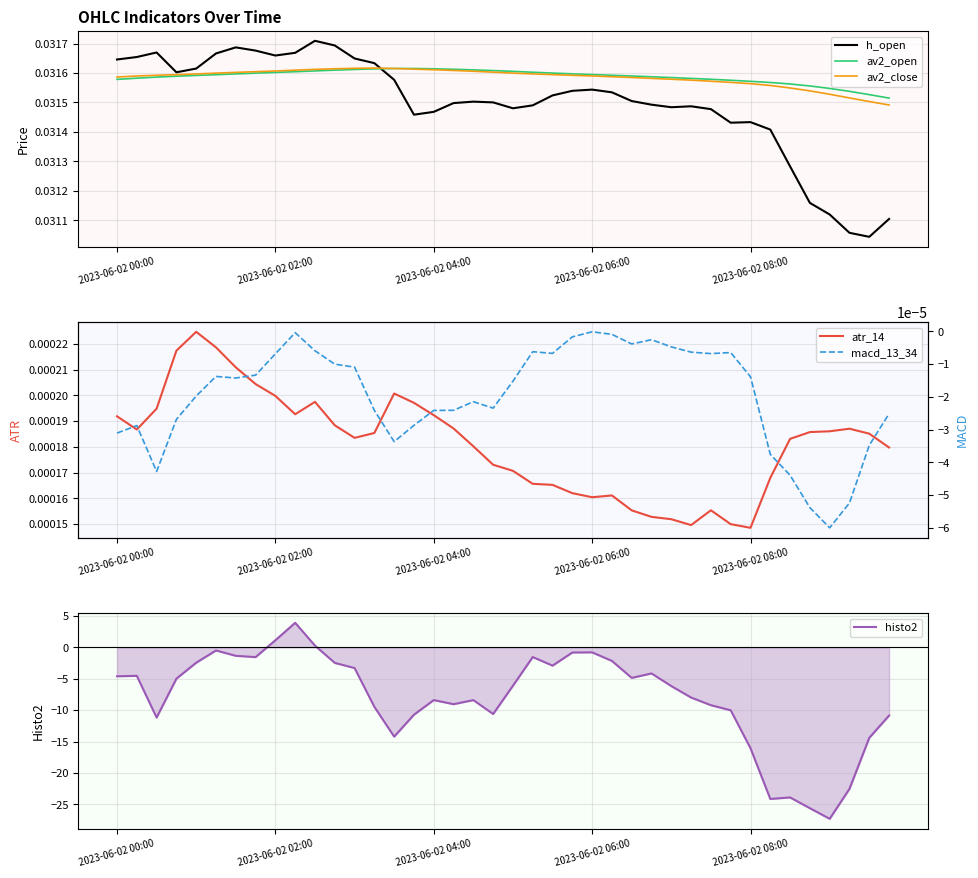

Rank the series at 21 from highest to lowest value.

av2_open, av2_close, h_open, atr_14, macd_13_34, histo2